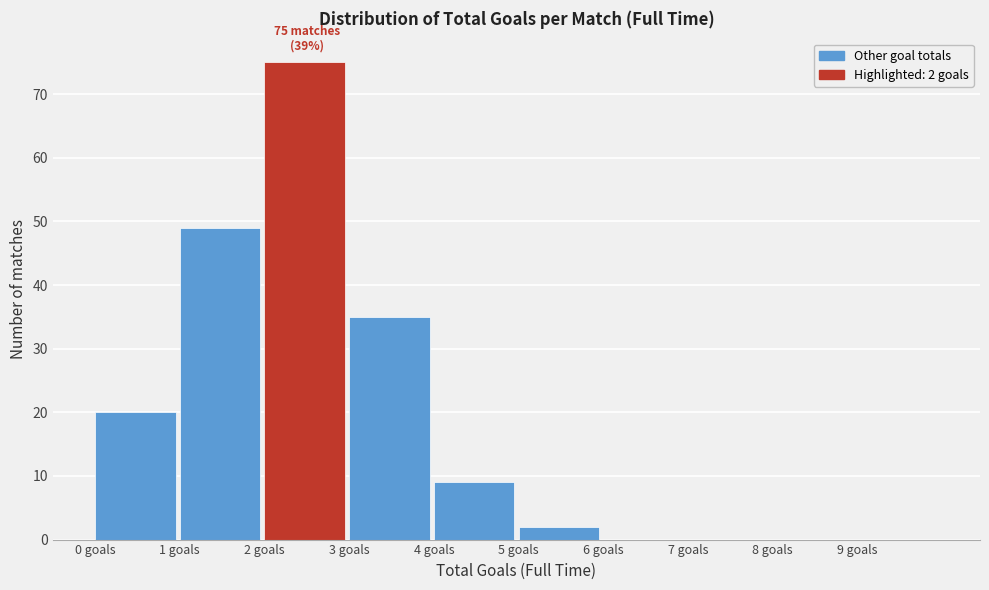

Over which range of the x-axis is the bar tallest?

2 to 3